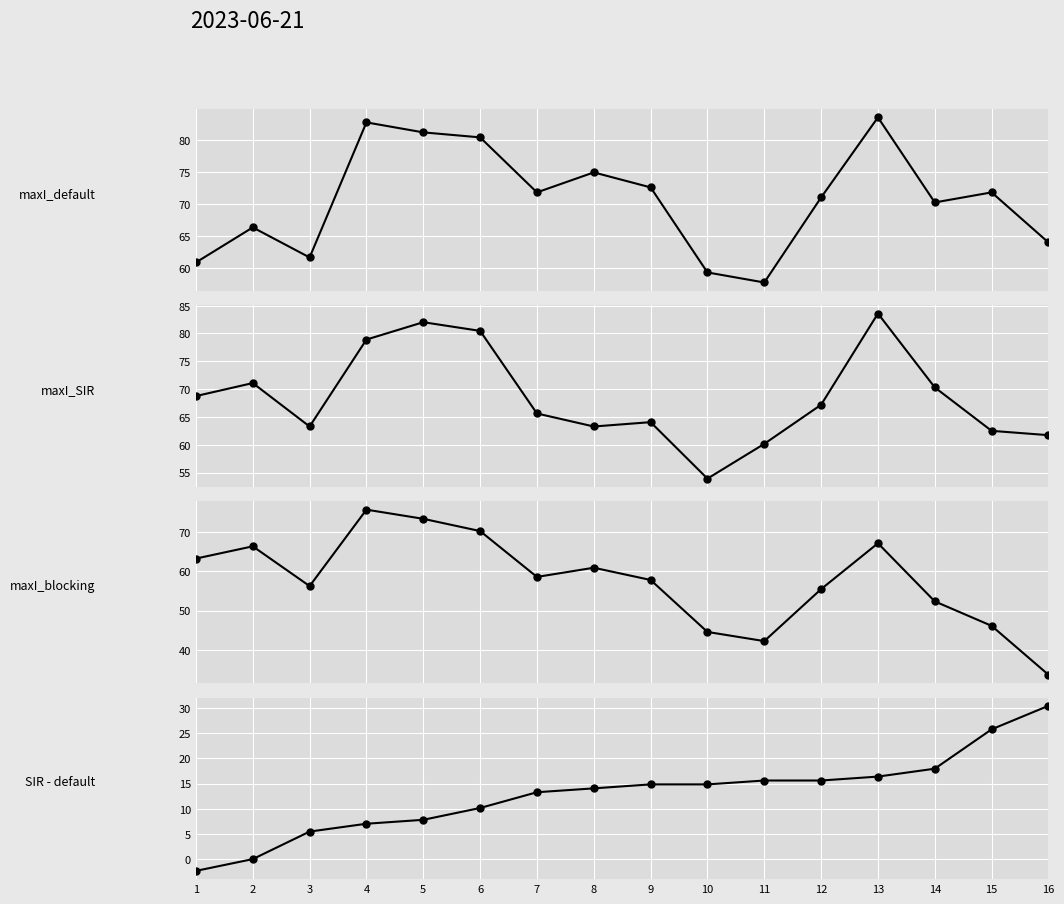

What is the value of the maxI_default point at the 2nd from the left?

66.4